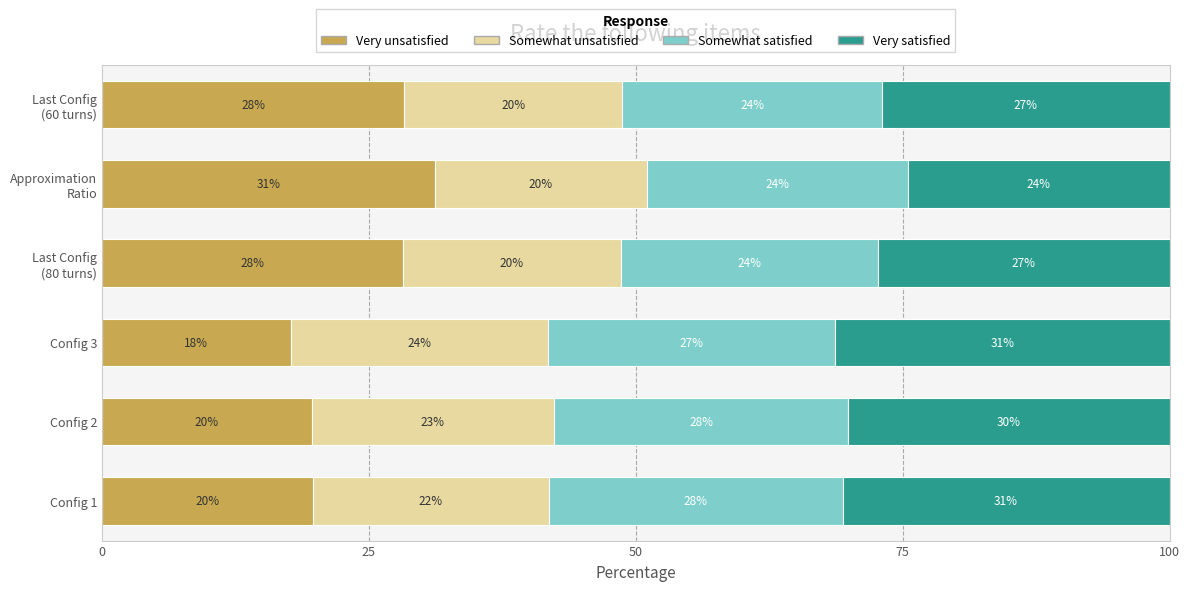

What are all the series names shown in the legend?

Very unsatisfied, Somewhat unsatisfied, Somewhat satisfied, Very satisfied